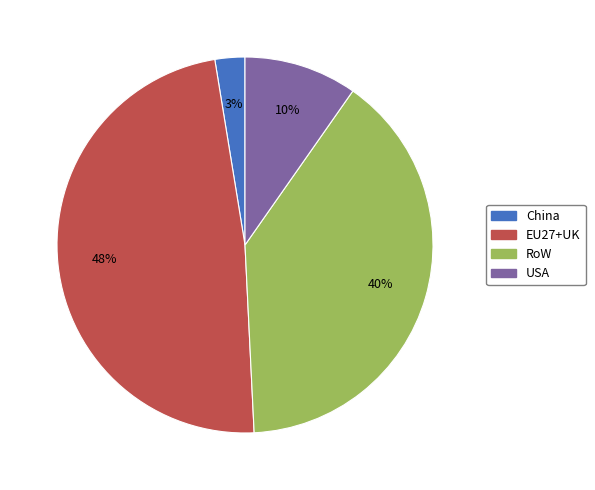

Do China and USA together represent more than half of the pie?

No